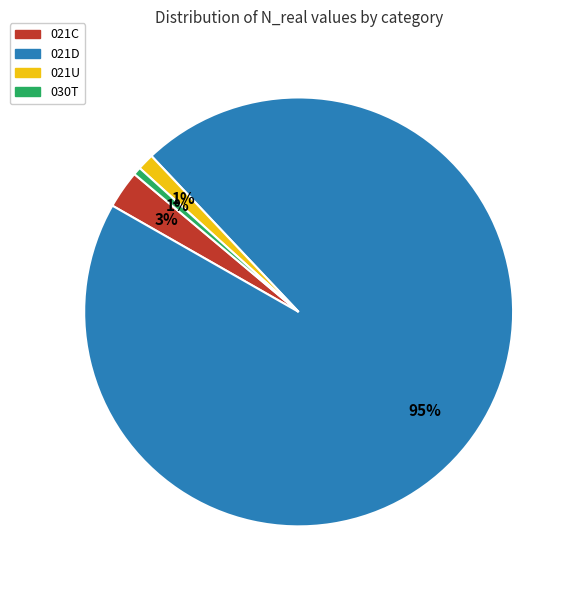

To the nearest percent, what is the combined percentage of 030T and 021D?

96%